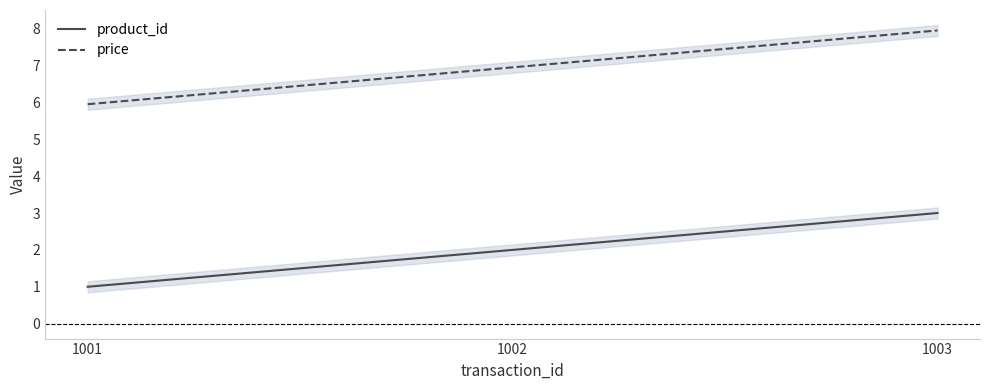

Where does the product_id series first go above 2?

1003